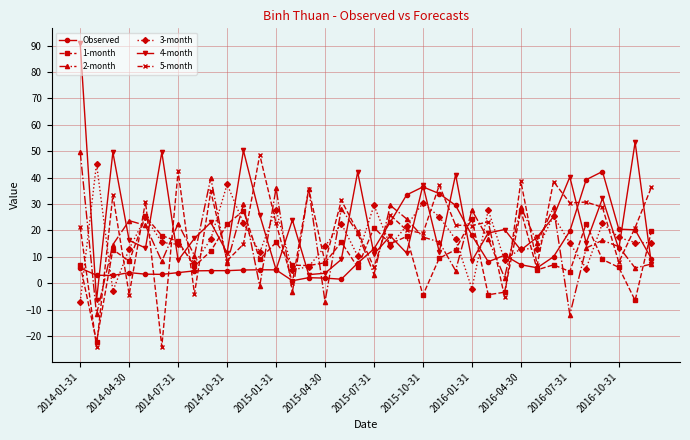

What is the value of the 2-month point at the 10th from the left?

7.6